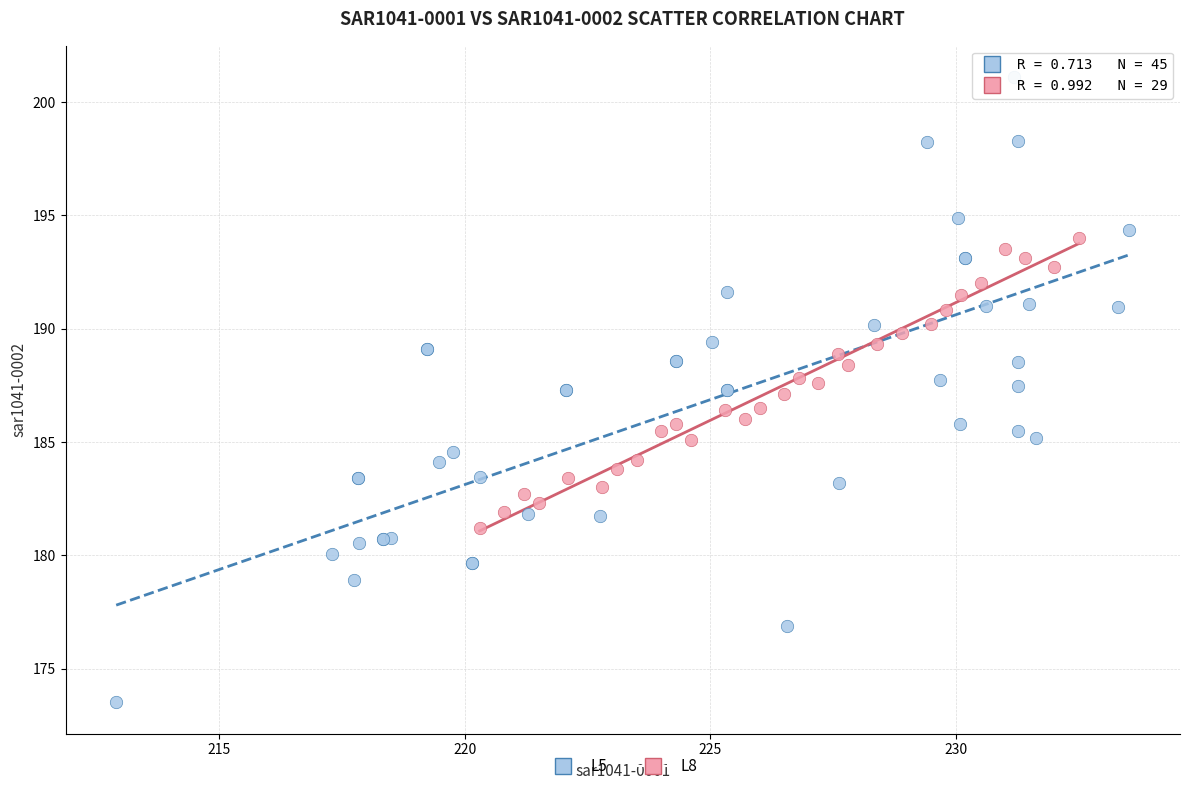

Which series contains the highest Y value?

L5